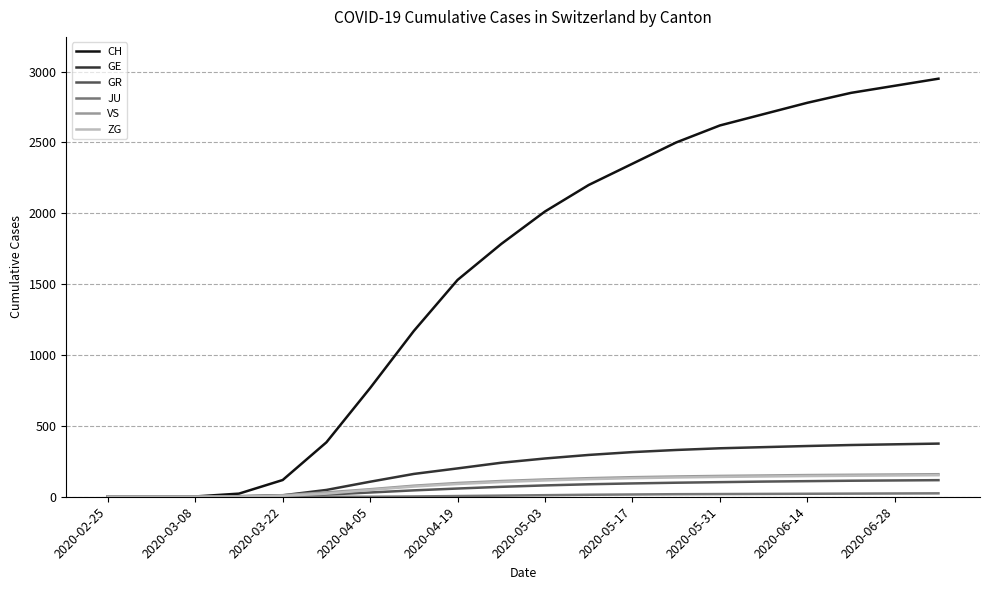

Which series has the largest range (max minus min)?

CH